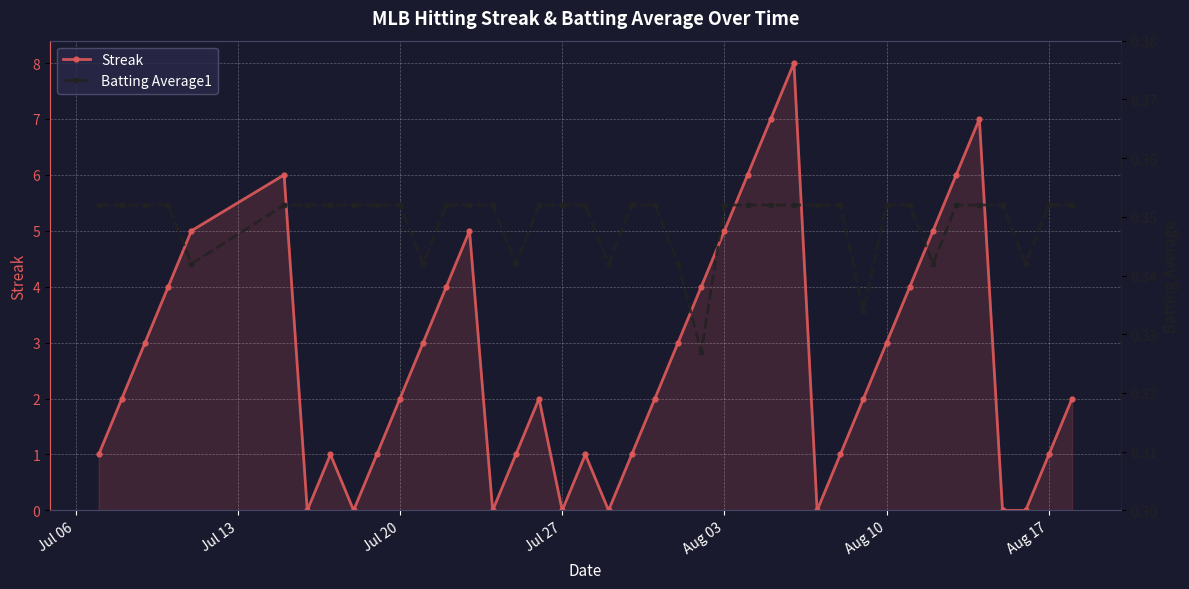

True or false: Streak has more than 0 interior local peaks.

True